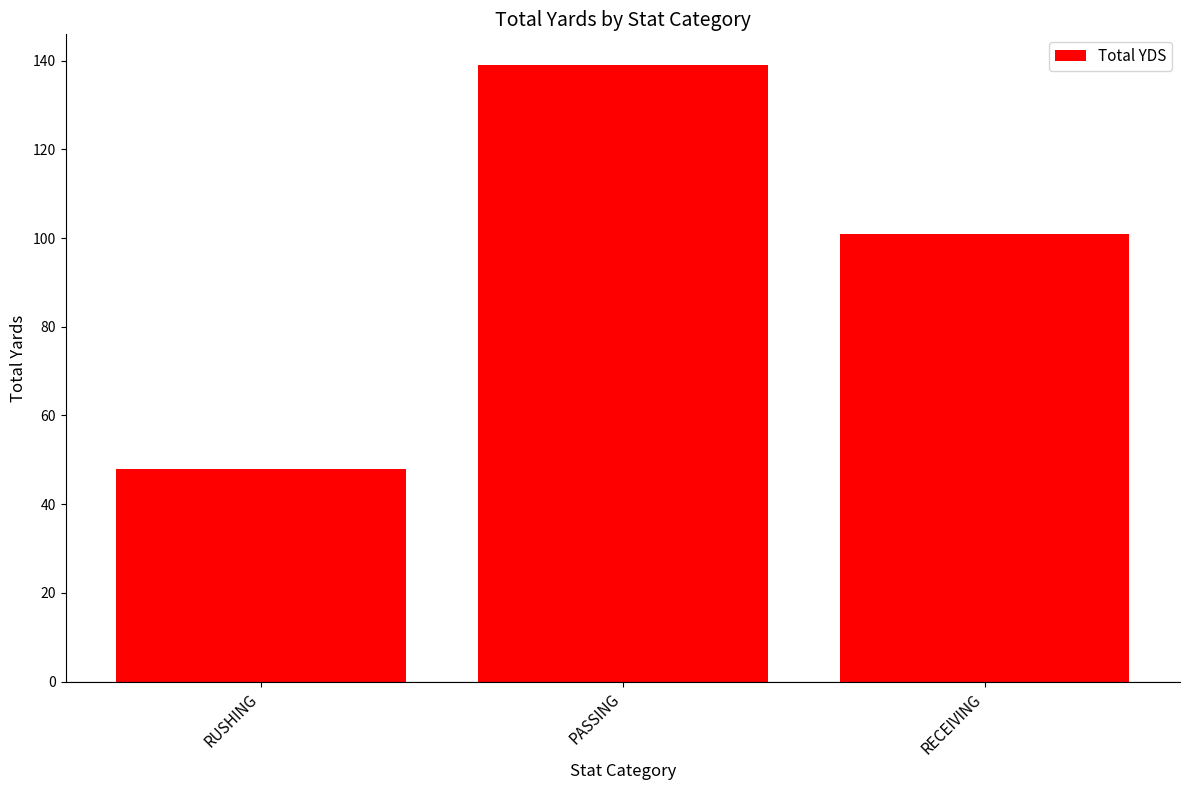

Which label corresponds to the largest value in the chart?

PASSING